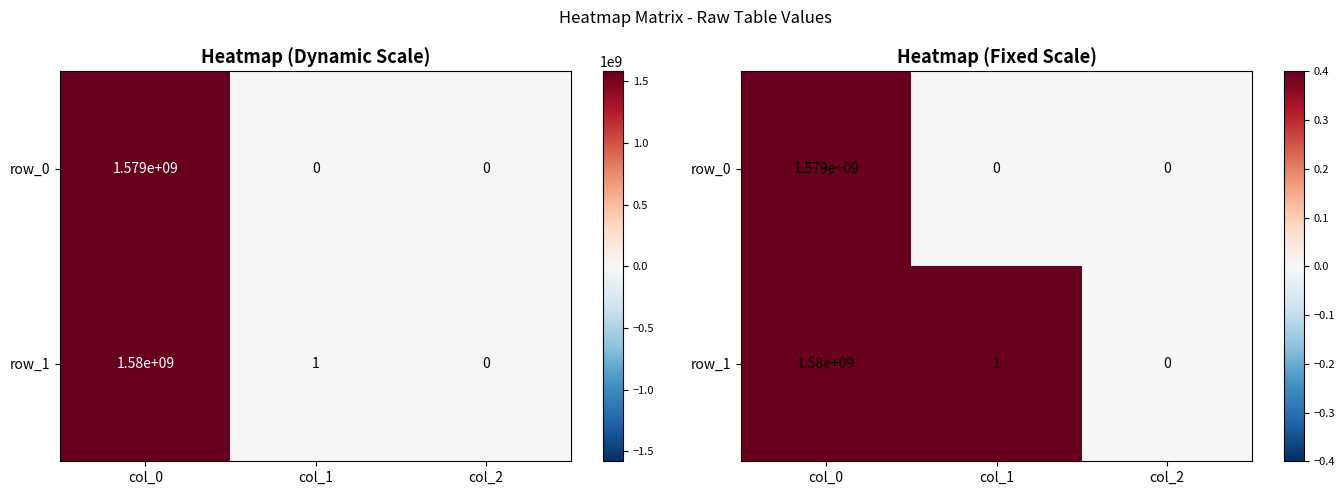

Where is row_0 nearest to the value 789606126?

col_1